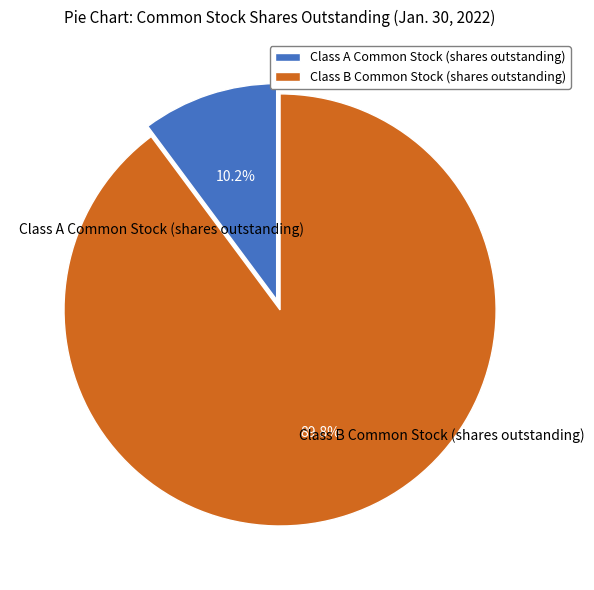

What percentage is the Class B Common Stock (shares outstanding) slice, to the nearest percent?

90%